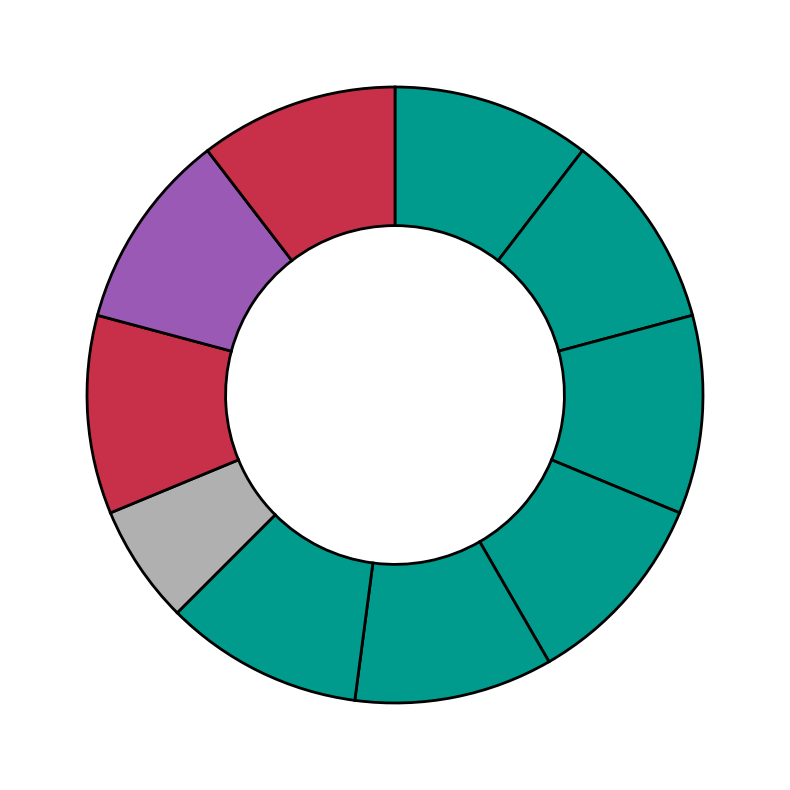

How many segments does this pie chart have?

10